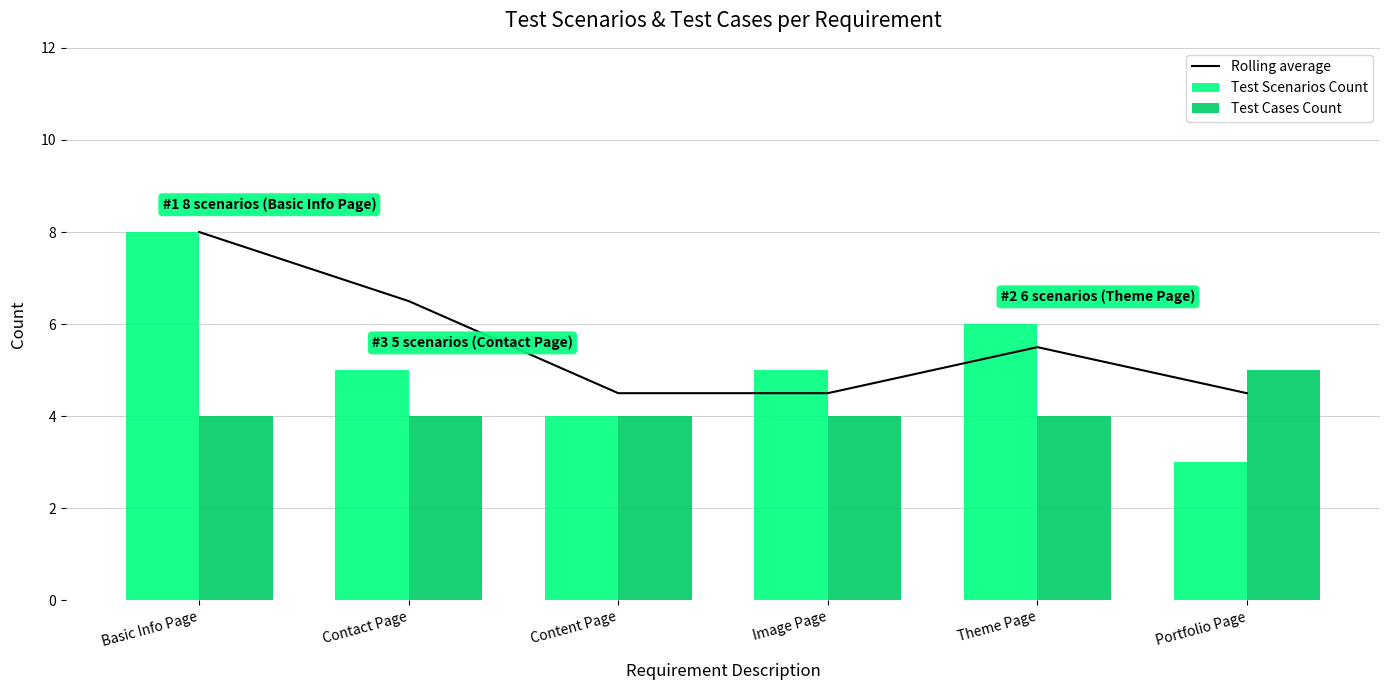

How many data points does each series have?

6